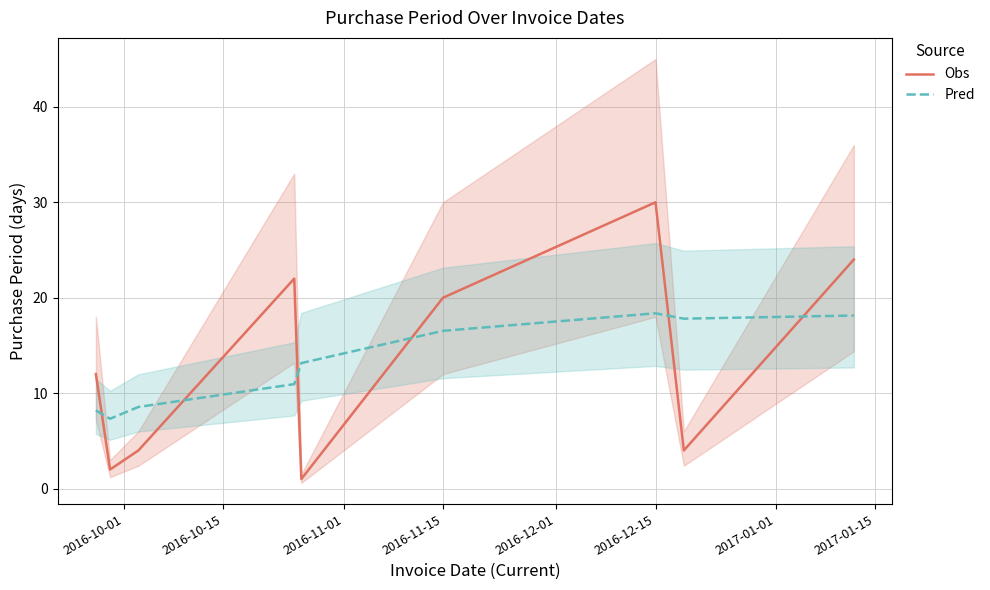

What are all the series names shown in the legend?

Obs, Pred